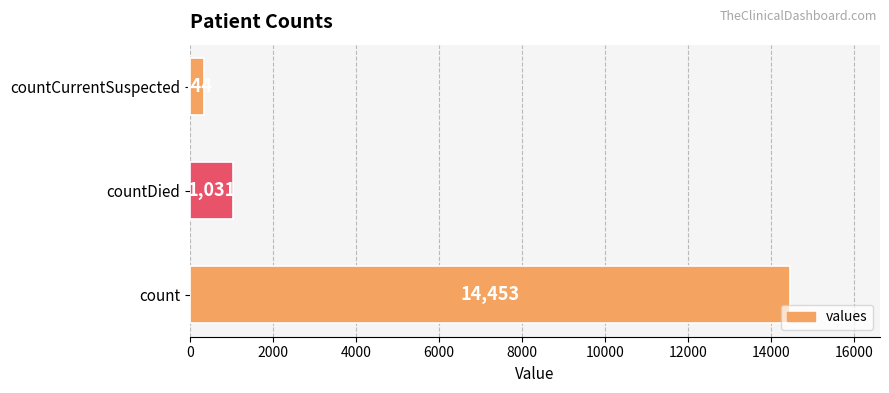

What is the ratio of the value at count to the value at countDied?

14.0